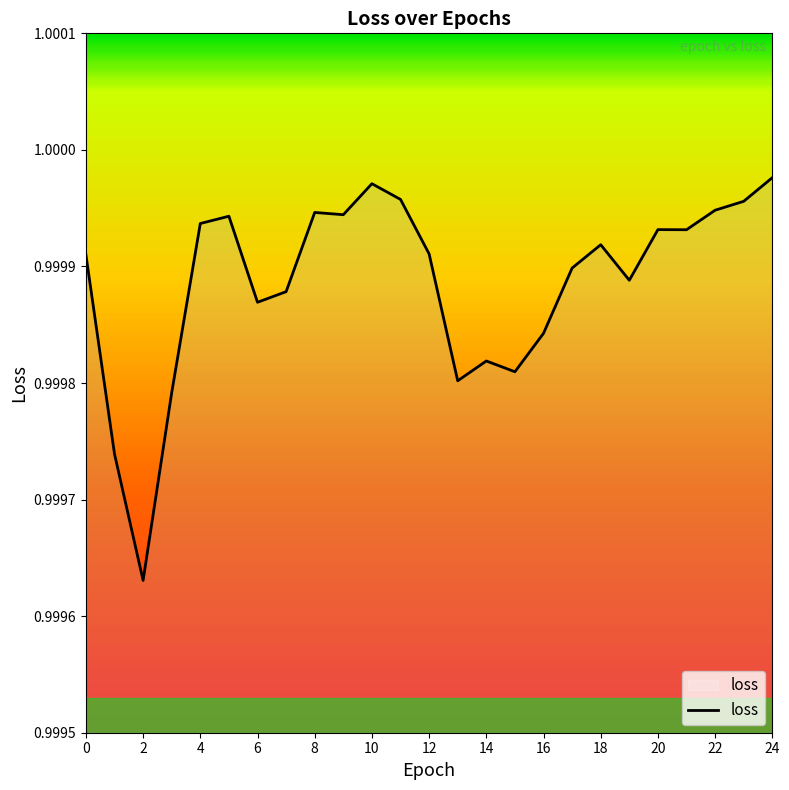

Does the chart have visible grid lines?

No